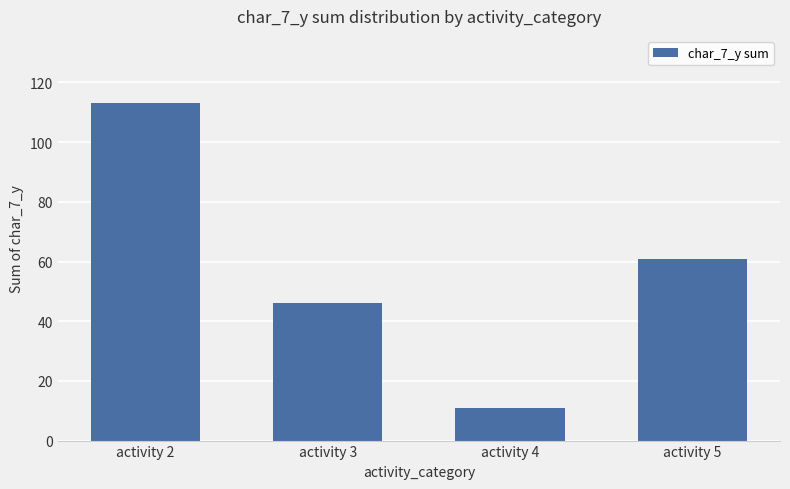

What is the approximate value at activity 5, to the nearest 5?

60